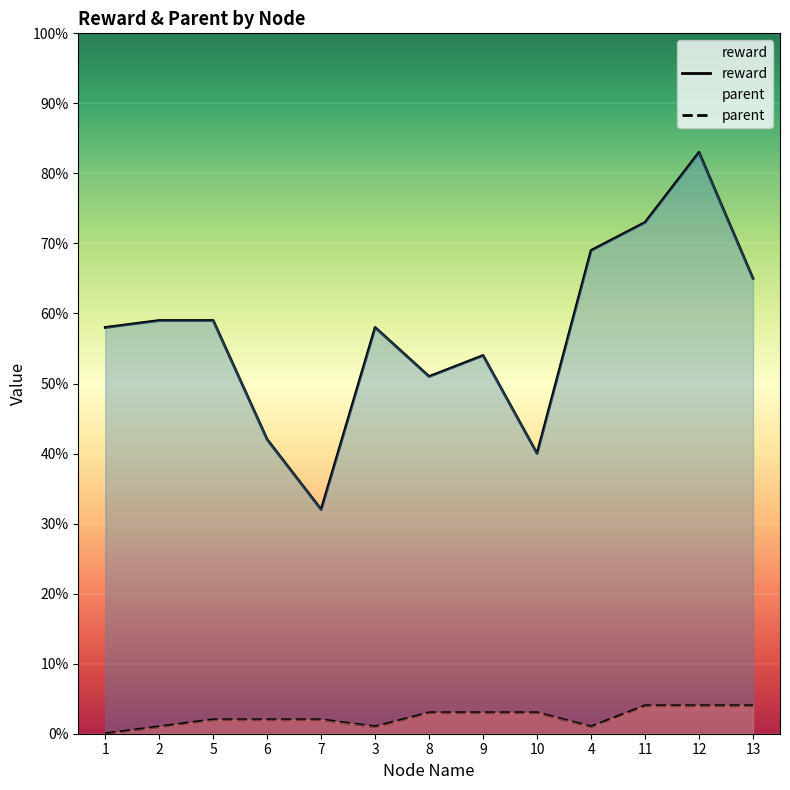

What is the label of the 8th point from the left?

9